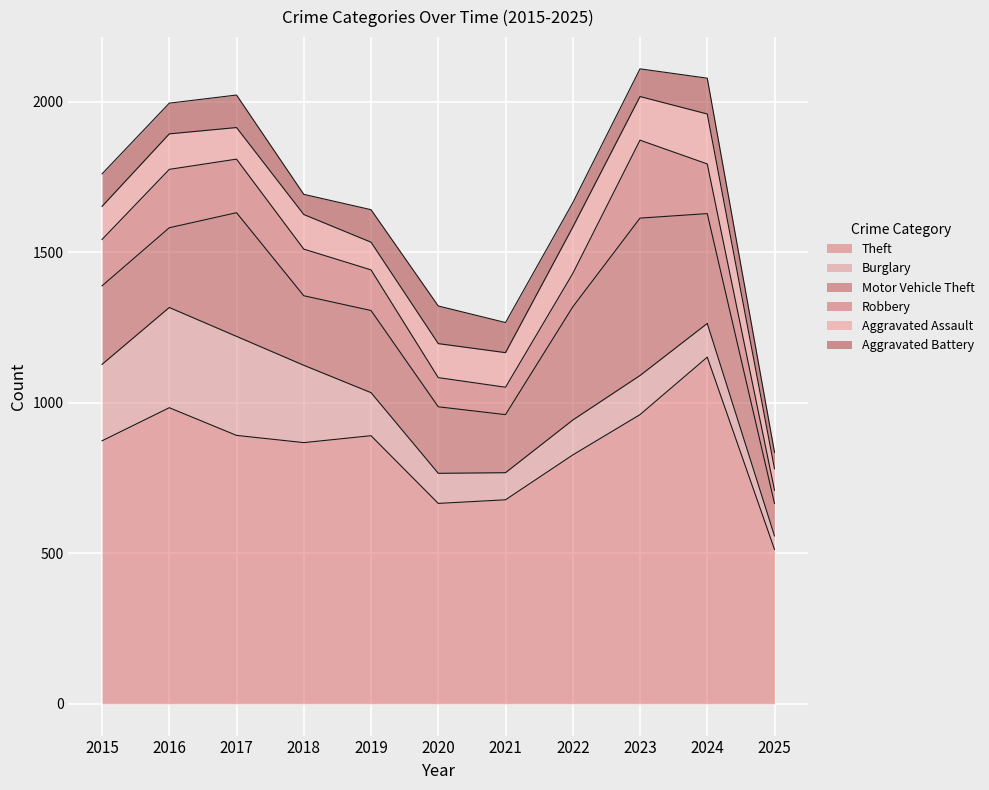

Where is the first local maximum for Theft?

2016